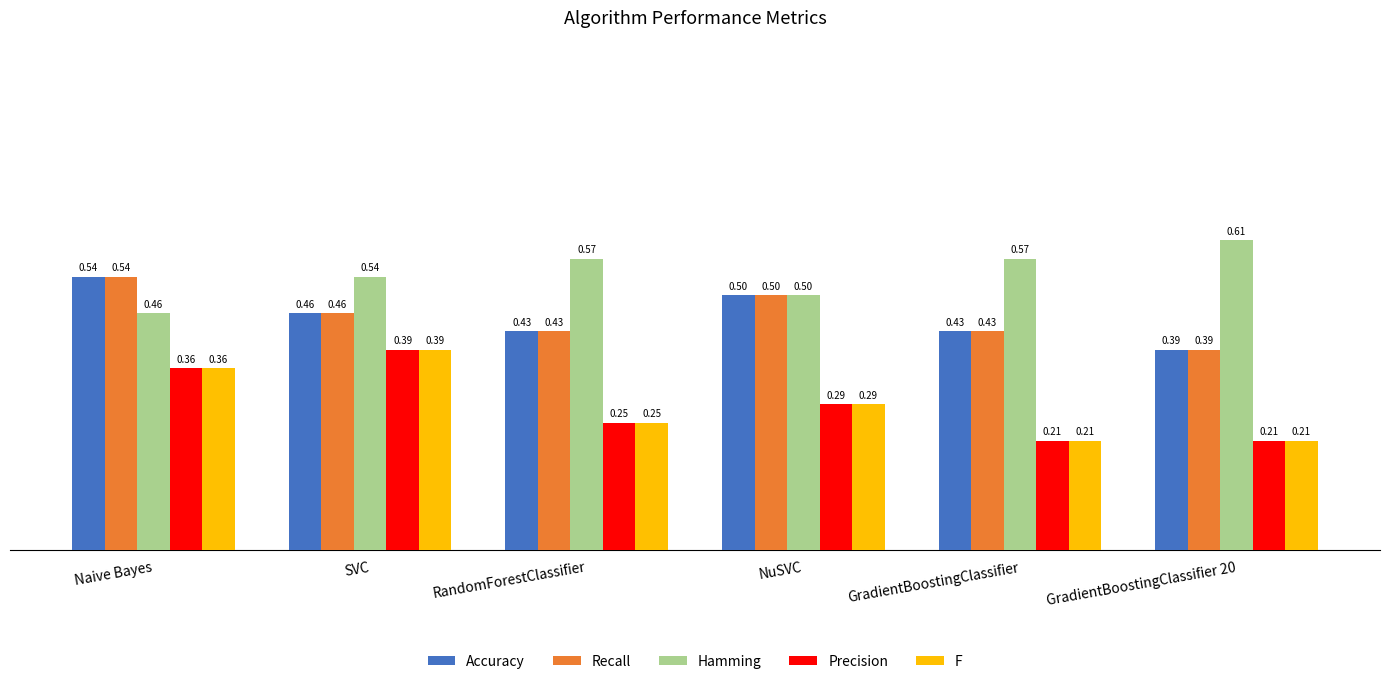

True or false: Precision has a value of 0.3 at GradientBoostingClassifier.

False